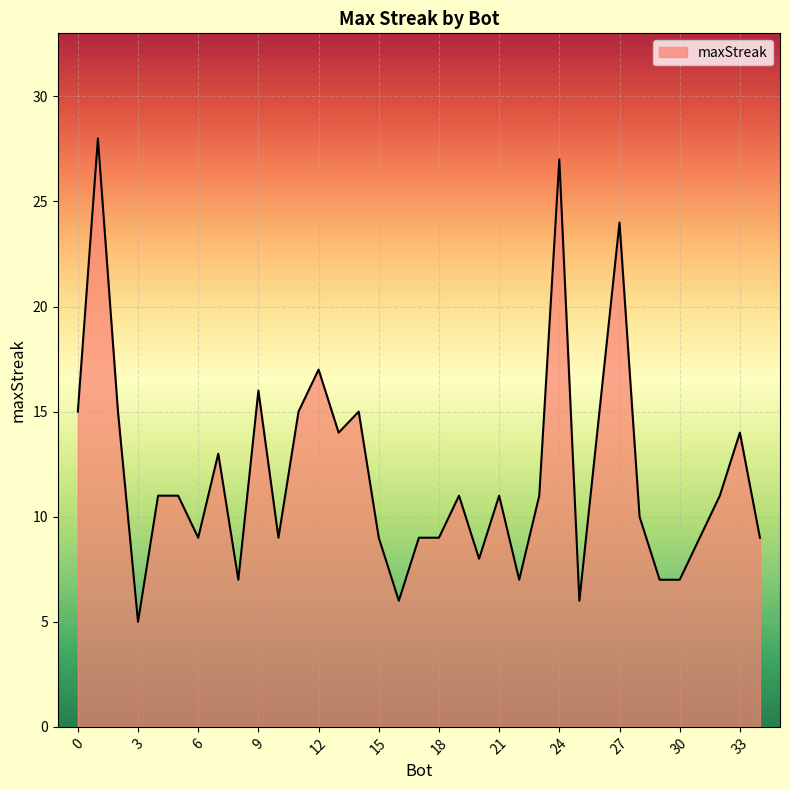

What is the smallest value displayed?

5